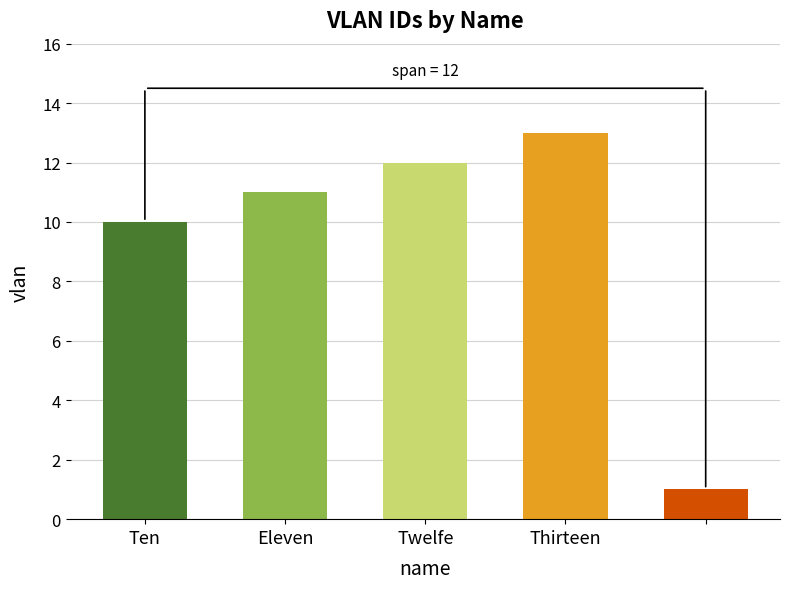

What is the greatest value displayed?

13